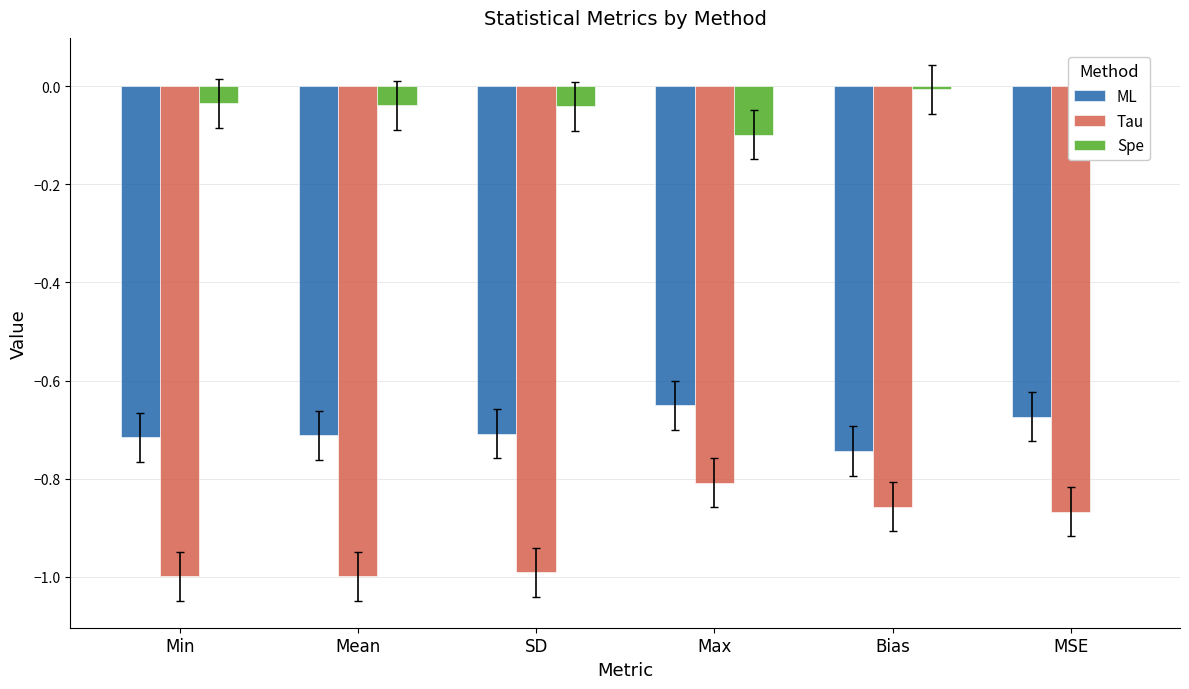

True or false: Tau has a value of -0.2 at Bias.

False